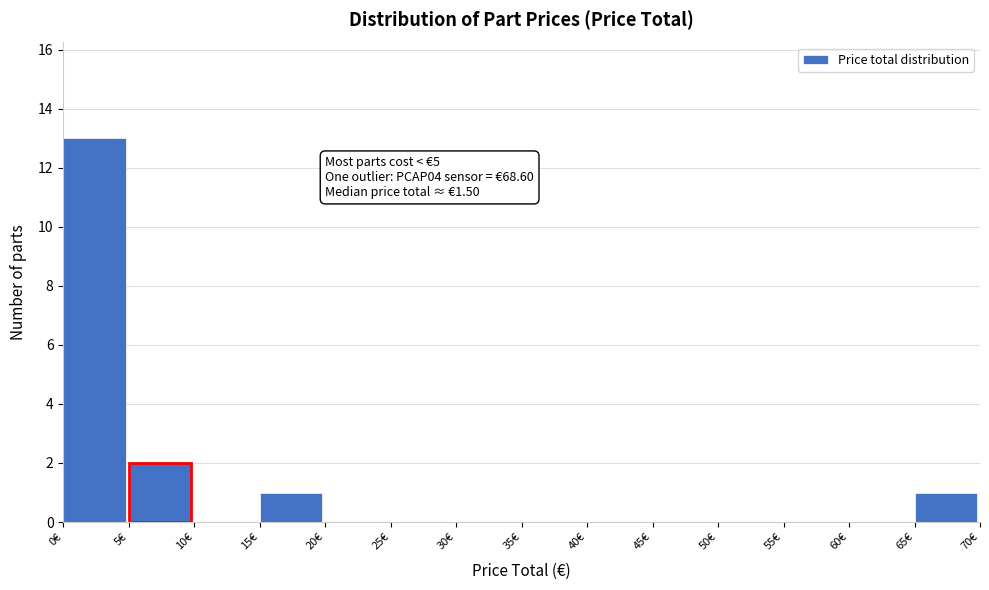

Which range on the x-axis has the tallest bar?

0 to 5